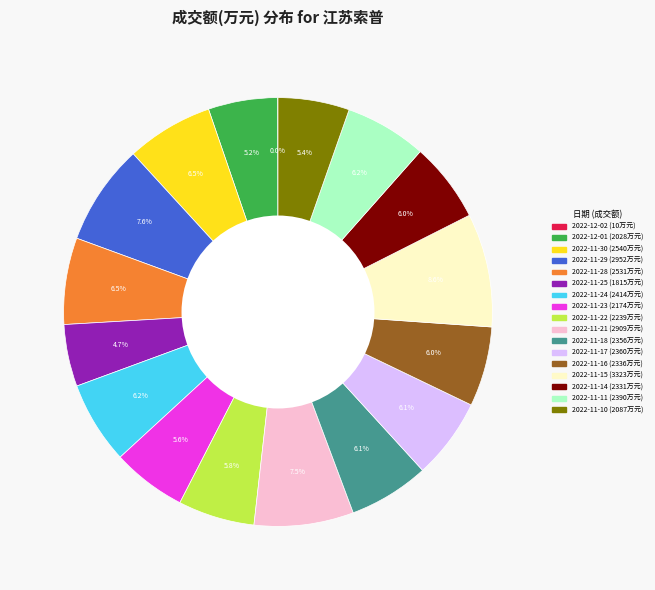

Is there a majority slice in this chart?

No